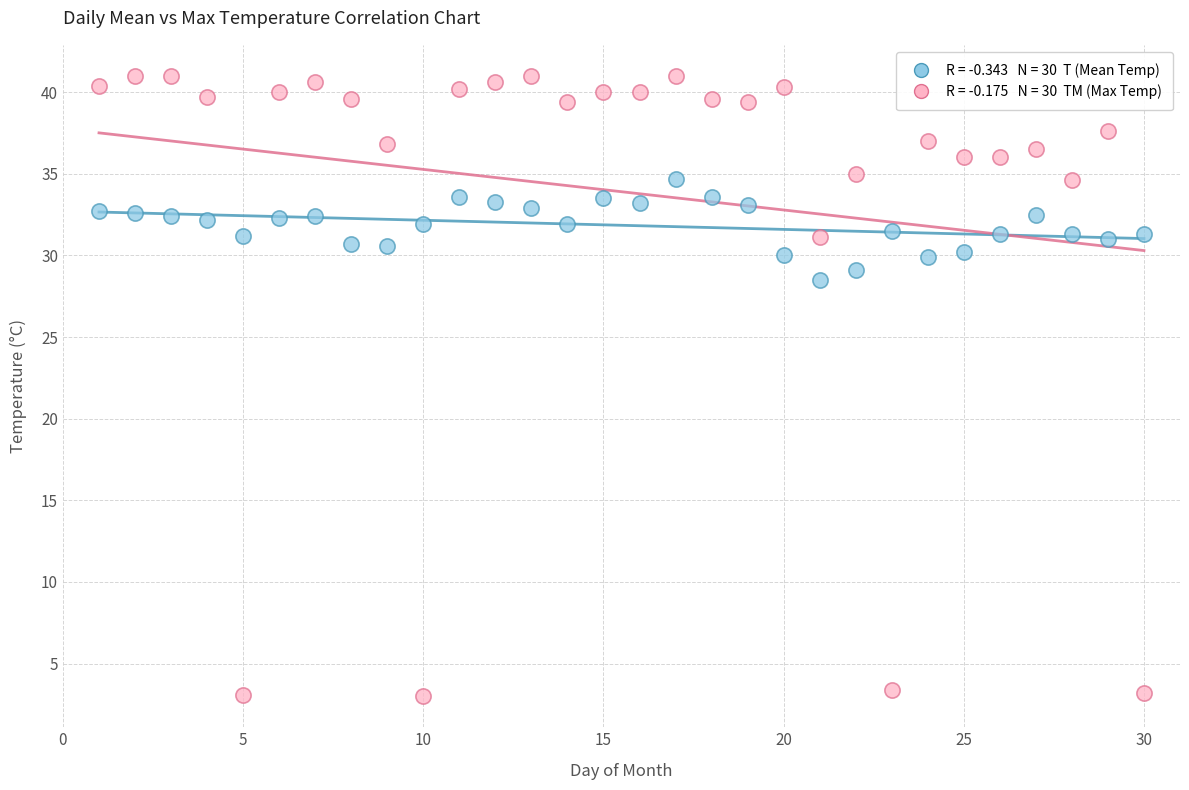

Across all data points, what is the range of Y values (max minus min)?

38.0